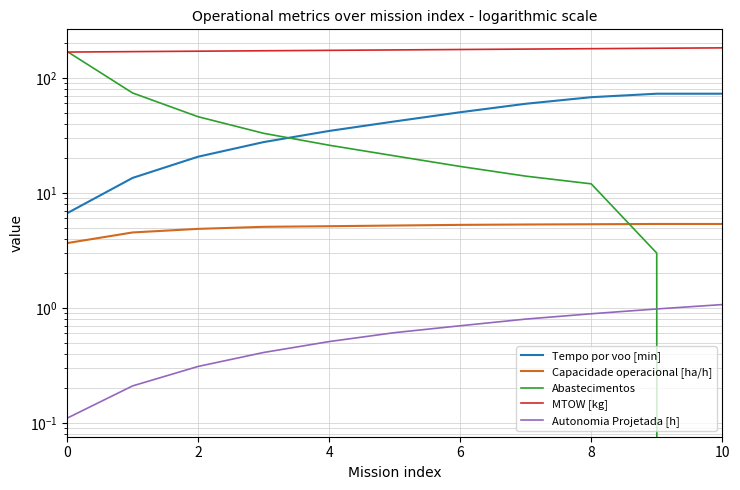

True or false: Capacidade operacional [ha/h] has more than 0 points higher than both neighbors.

True